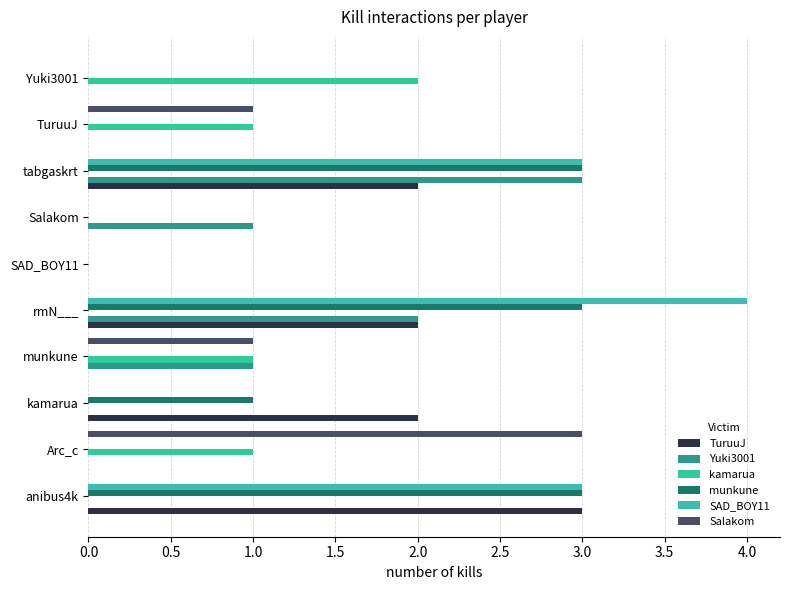

Which series has the widest spread of values?

SAD_BOY11